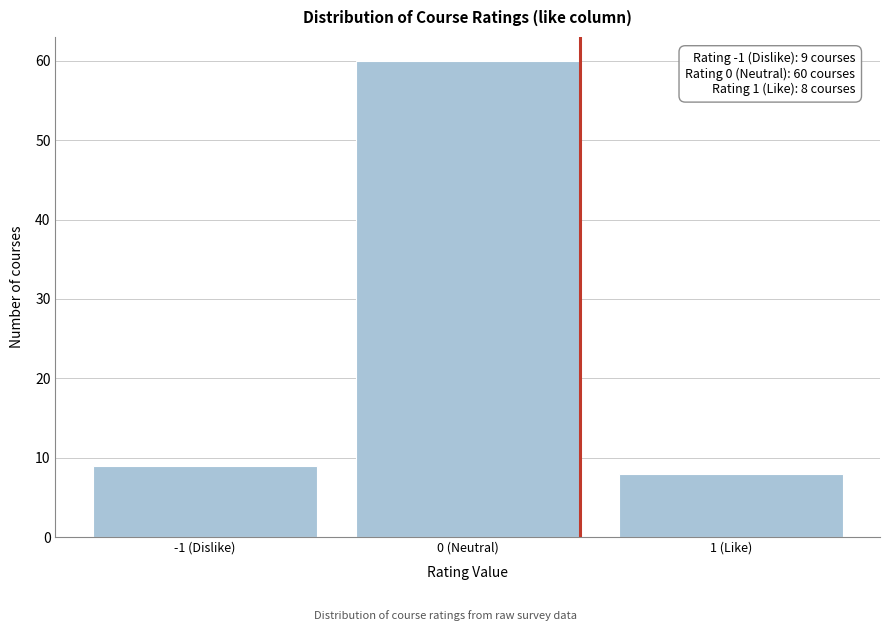

Reading left to right, extract all data points from this chart.

9	60	8